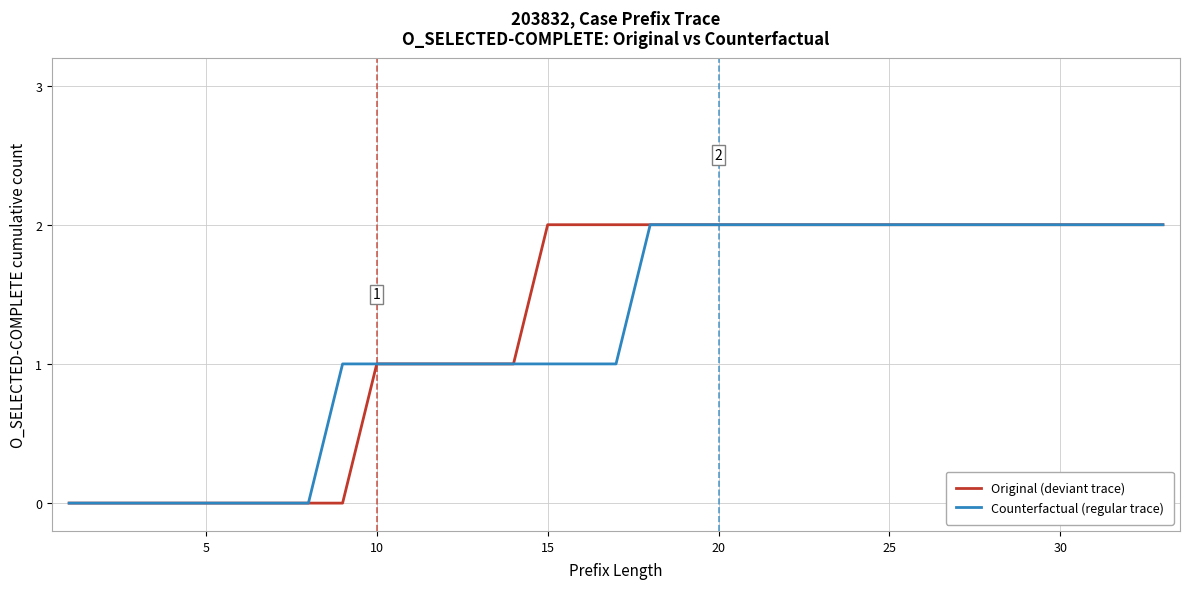

What are all the series names shown in the legend?

Original (deviant trace), Counterfactual (regular trace)